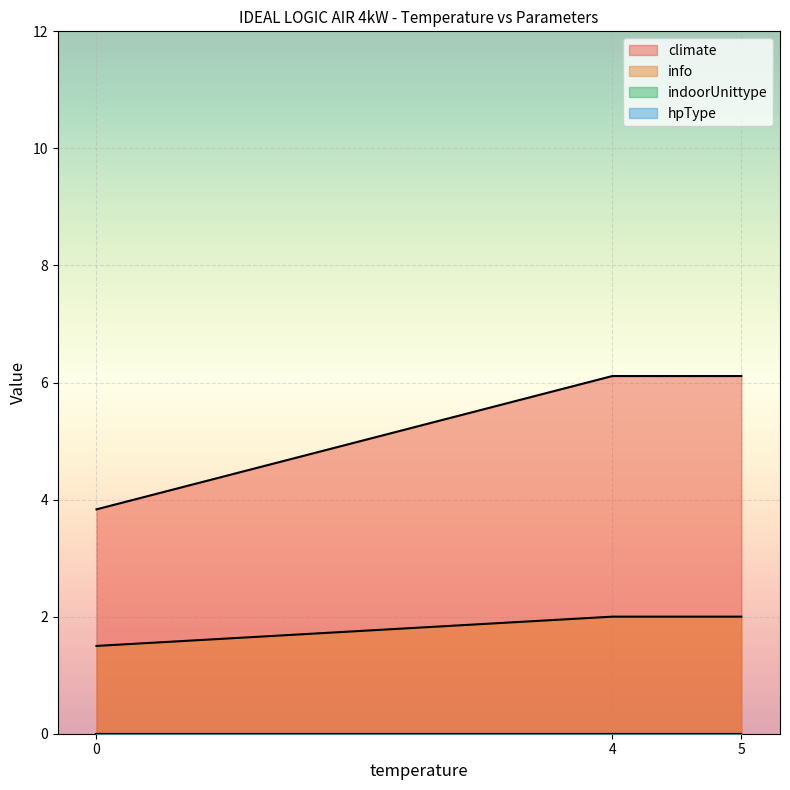

True or false: indoorUnittype and hpType cross at least once.

False